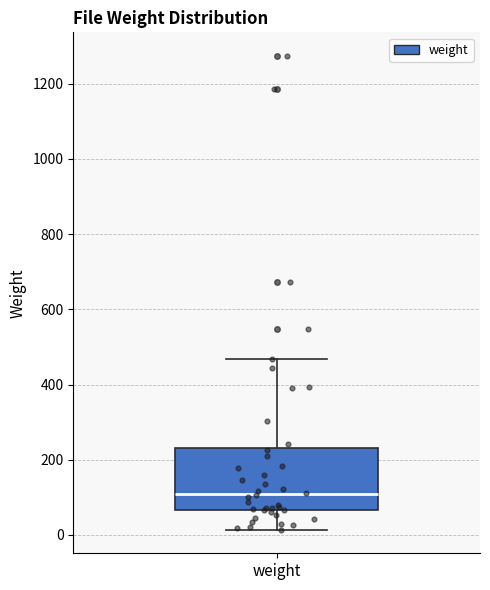

Read this box plot against the y-axis: the position of the median line, the range covered by the box, and the ends of both whiskers. The values are not printed on the chart, so give them approximately, as read against the axis.

median 100, box 60 to 240, whiskers 20 to 460